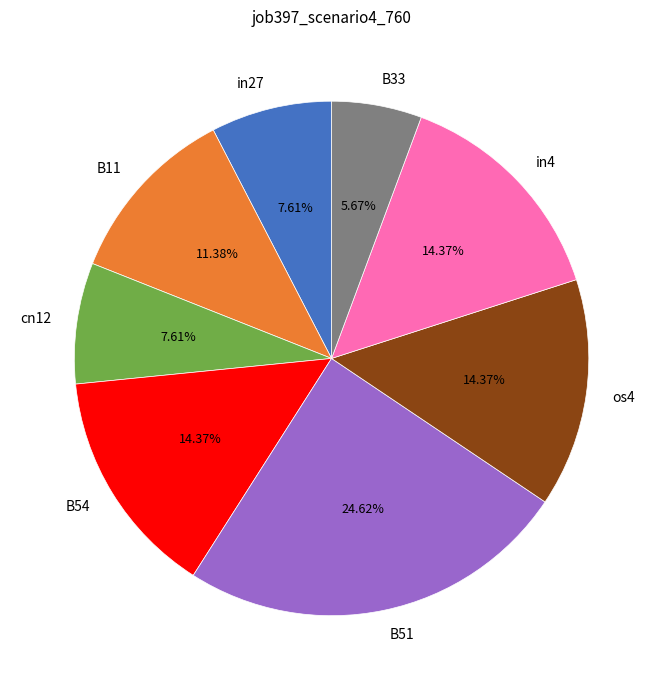

To the nearest percent, what is the difference between the largest and smallest slice percentages?

19%